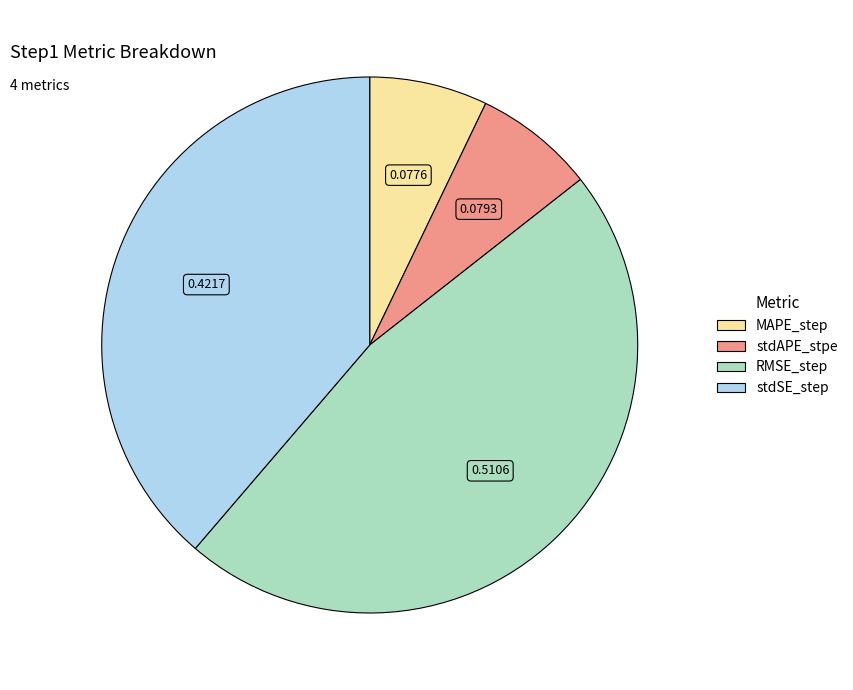

Does any single category account for the majority?

No